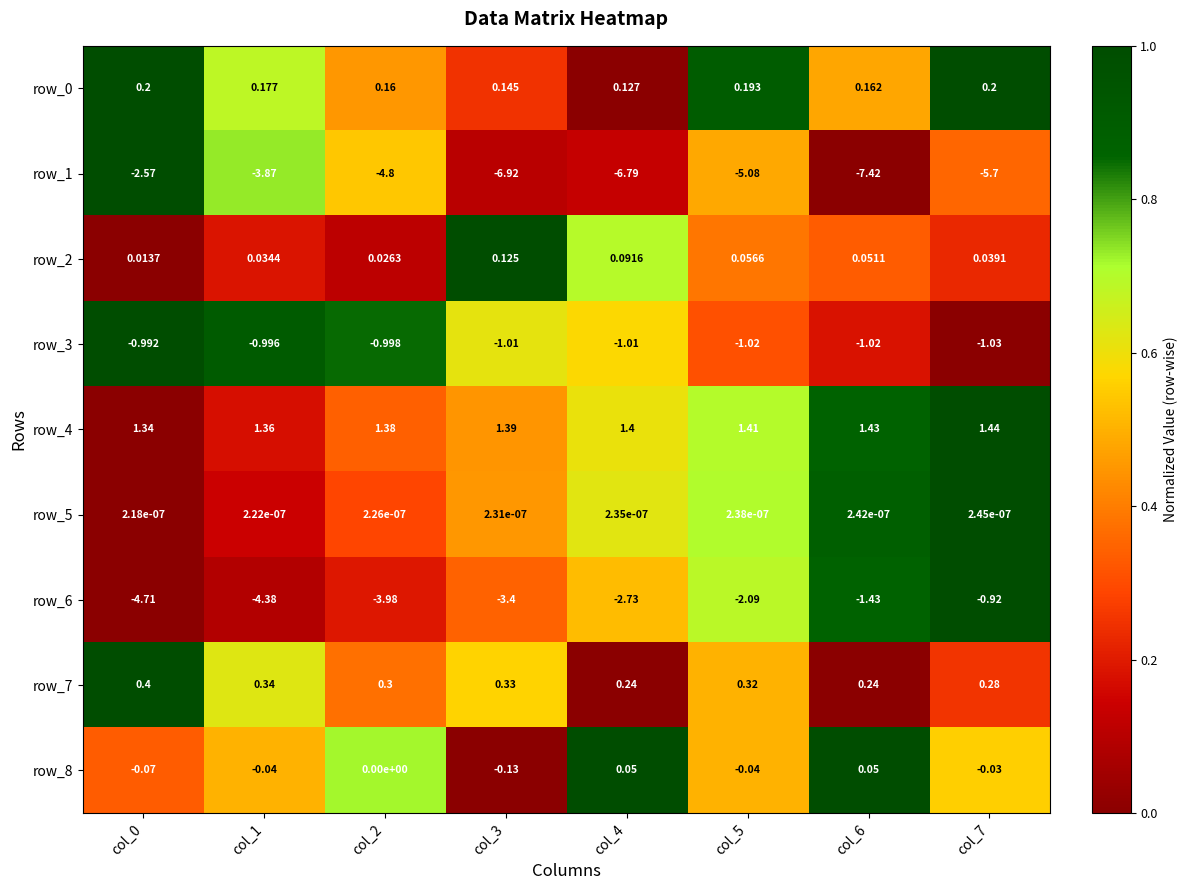

Is the value of row_6 at col_5 greater than the value of row_0 at col_3?

No